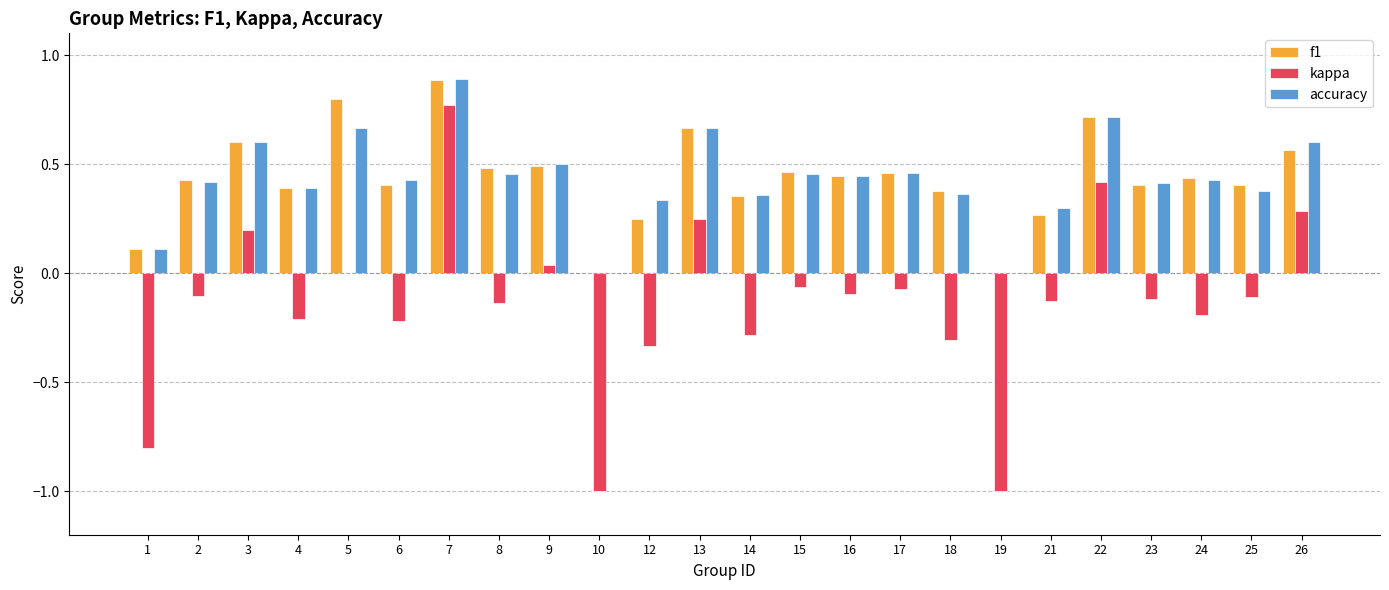

What is the maximum value for f1?

0.9